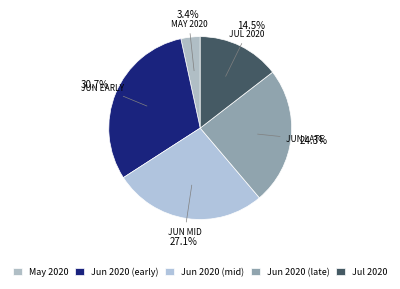

Count the number of slices in the pie.

5